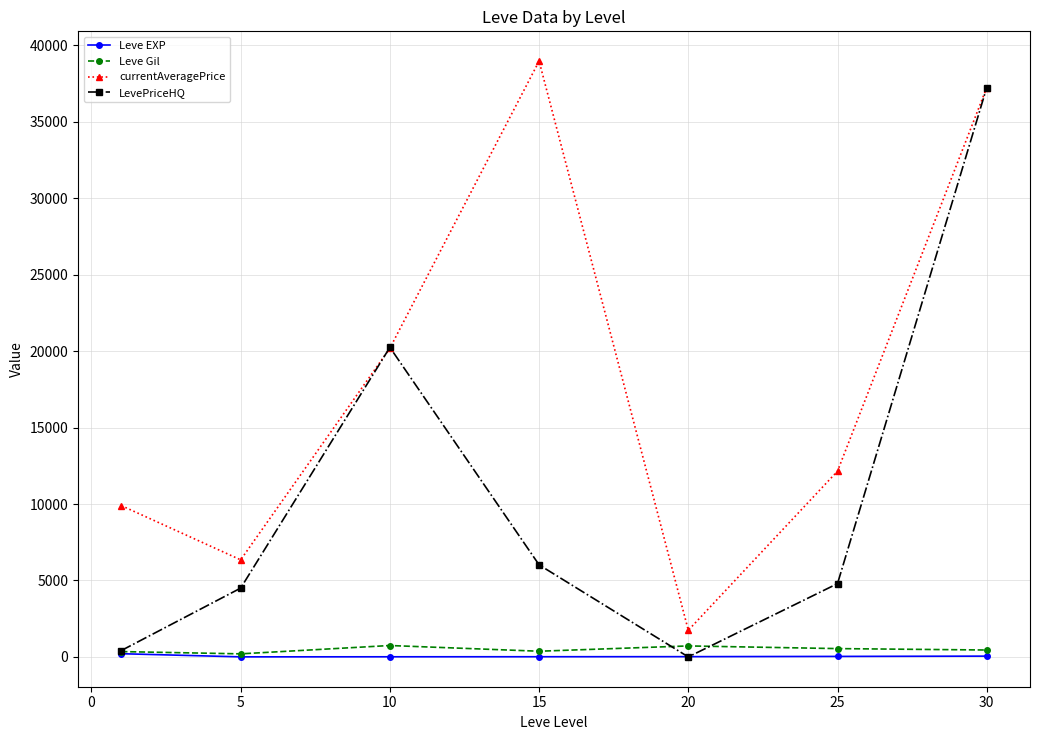

In currentAveragePrice, how many points are lower than both neighbors (excluding endpoints)?

2